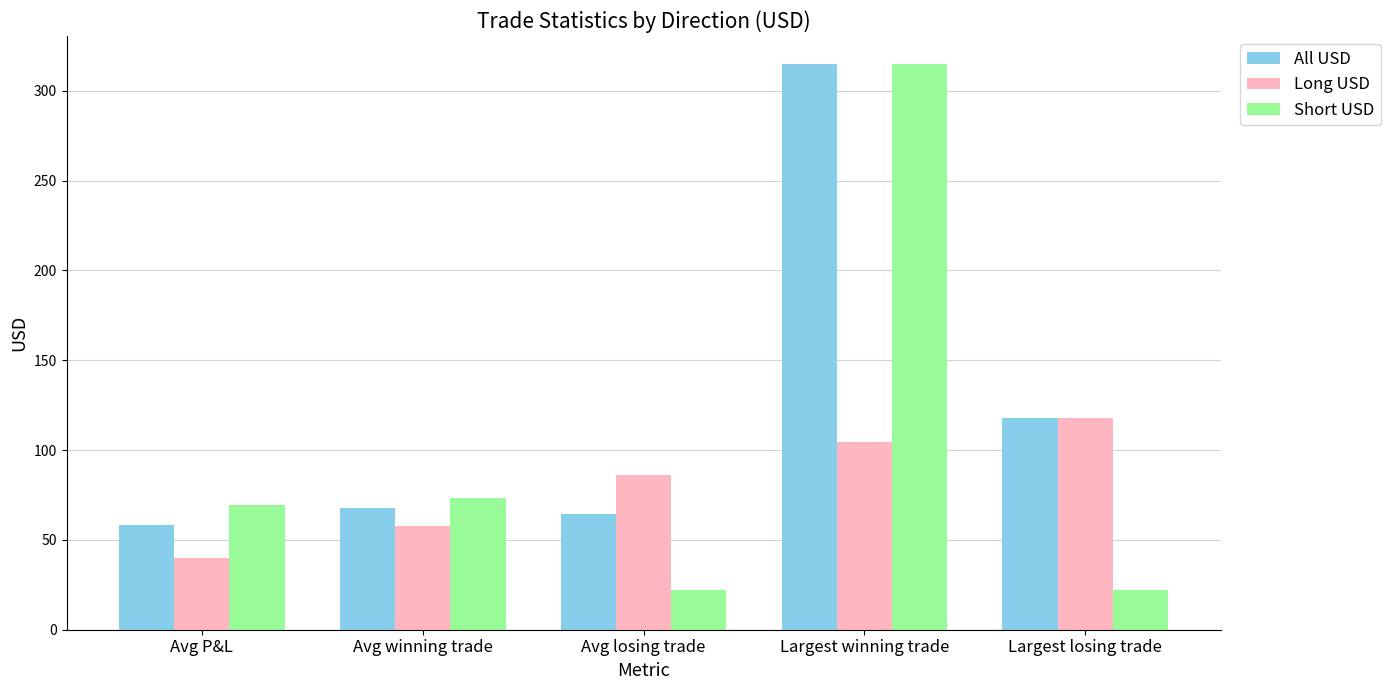

Read the All USD value at Largest winning trade.

314.7